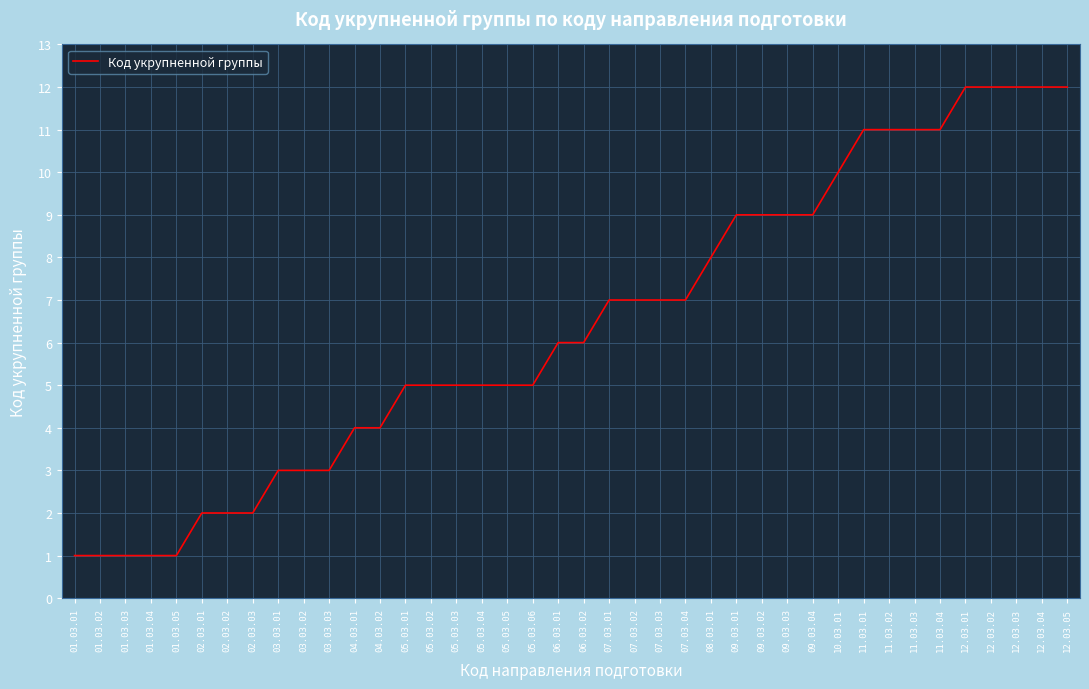

True or false: the data shows 4 at 04.03.01.

True